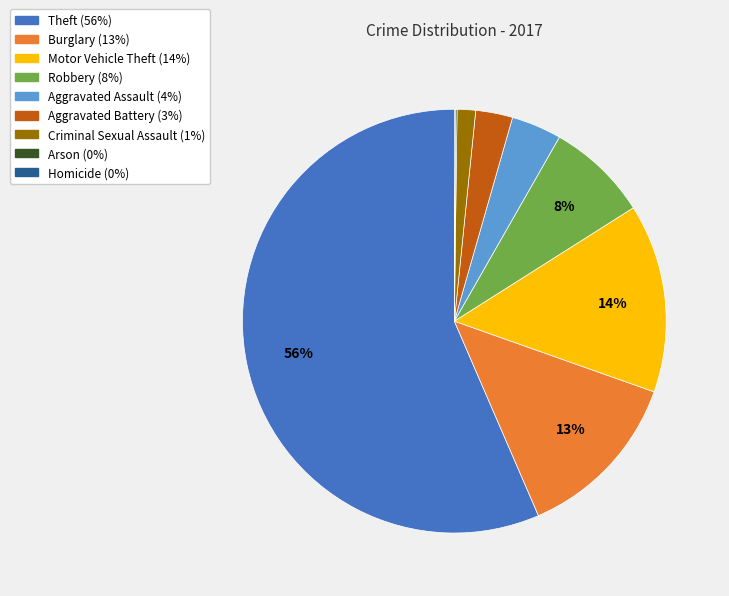

Does Theft represent more than half of the total?

Yes